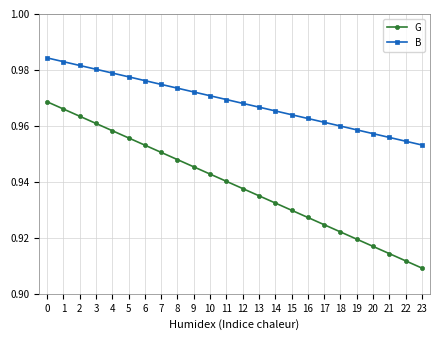

The G series shows 1.3 at 17. True or false?

False